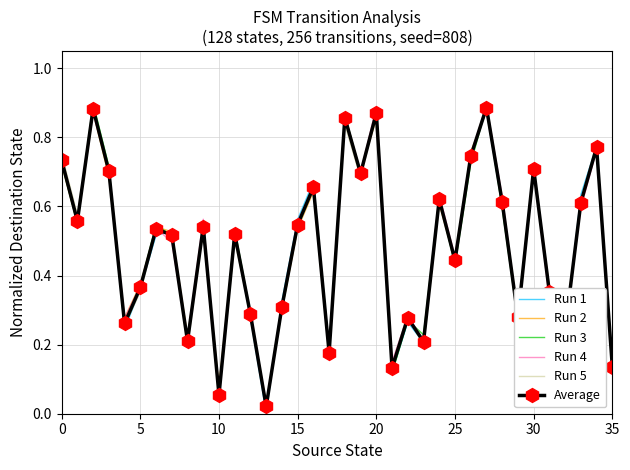

What are all the series names shown in the legend?

Run 1, Run 2, Run 3, Run 4, Run 5, Average